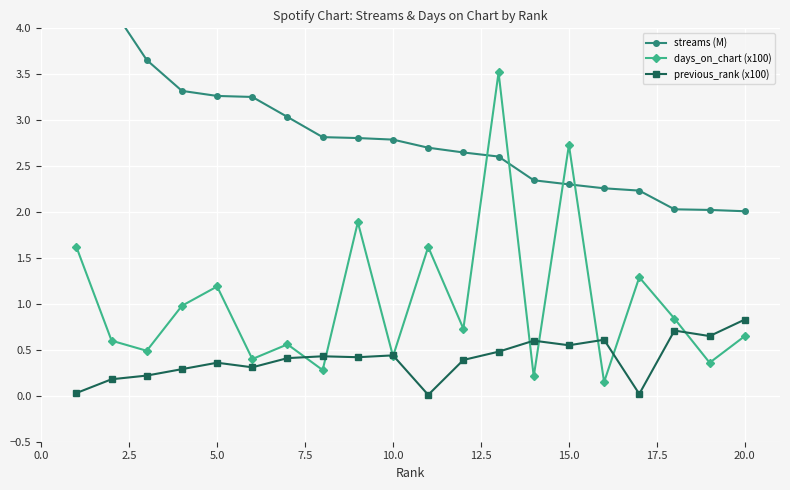

Does the chart display data point markers on the line(s)?

Yes